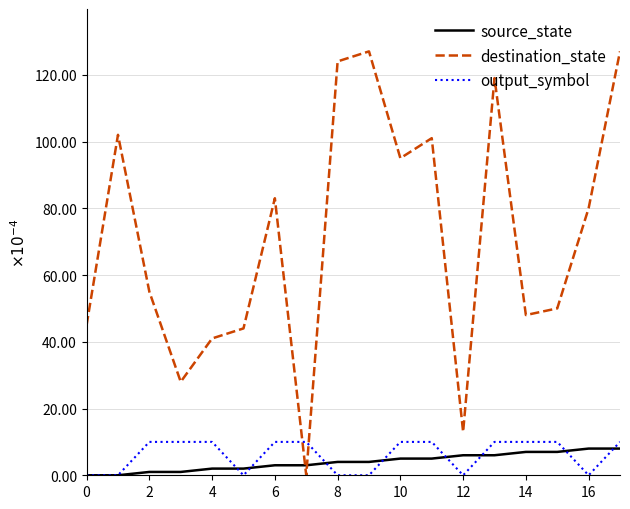

In destination_state, how many points are lower than both neighbors (excluding endpoints)?

5